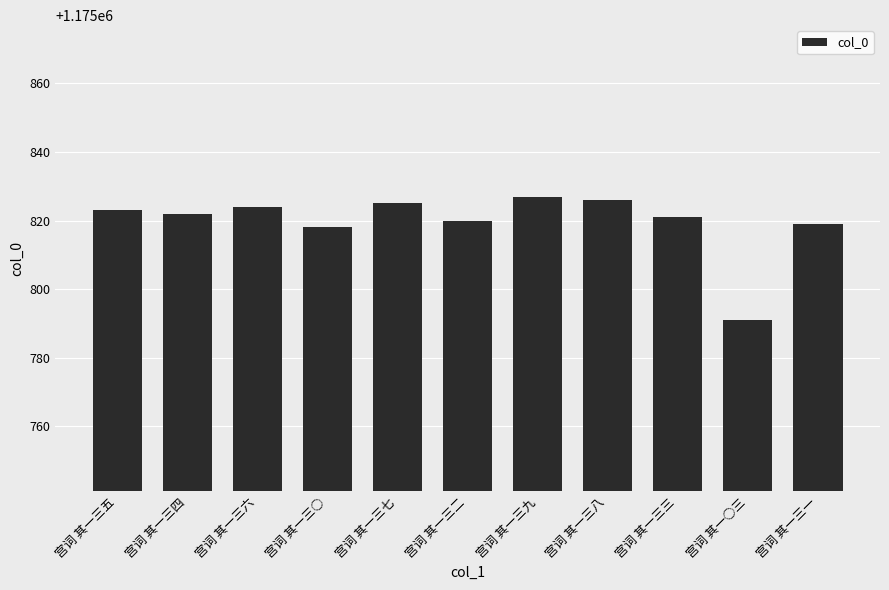

What is the minimum value shown in the chart?

1175791